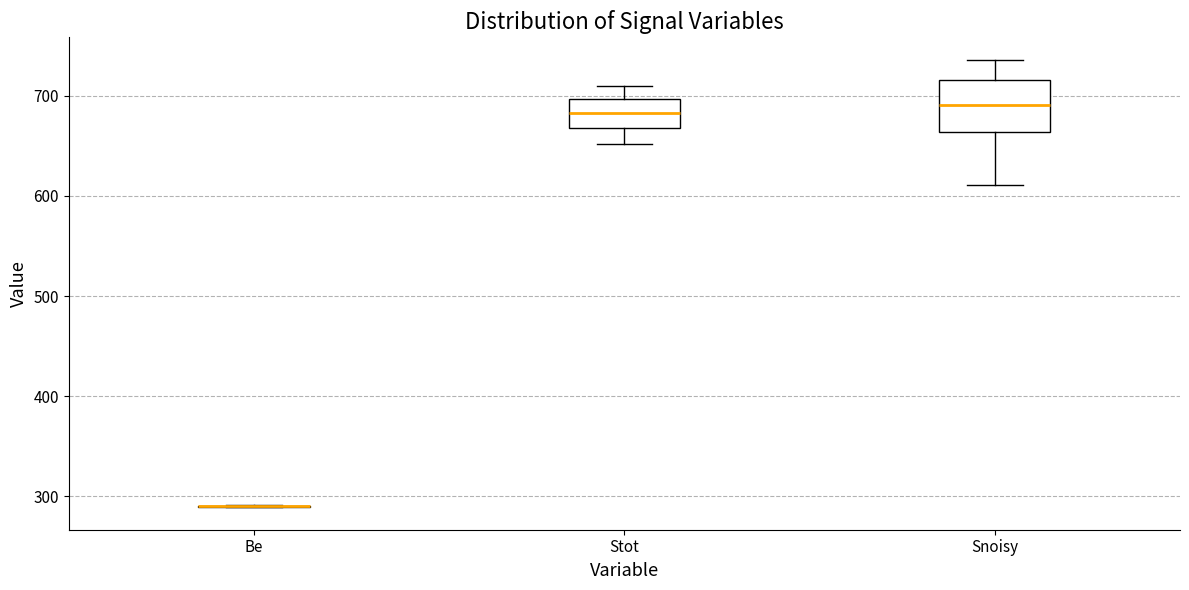

Comparing the boxes themselves (not the whiskers), which one is the tallest?

Snoisy